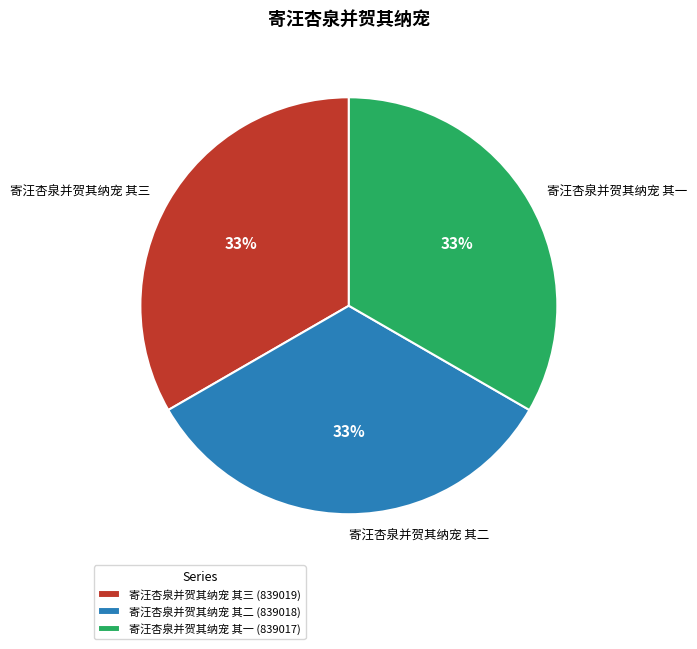

Approximately how many times larger is the value at 寄汪杏泉并贺其纳宠 其二 compared to 寄汪杏泉并贺其纳宠 其一?

1.0